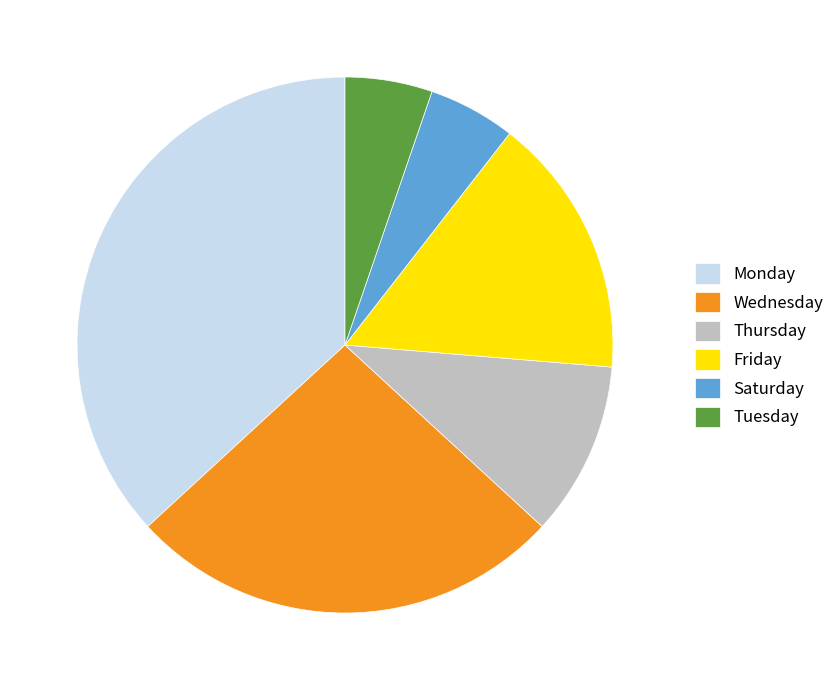

Which slice is the largest?

Monday